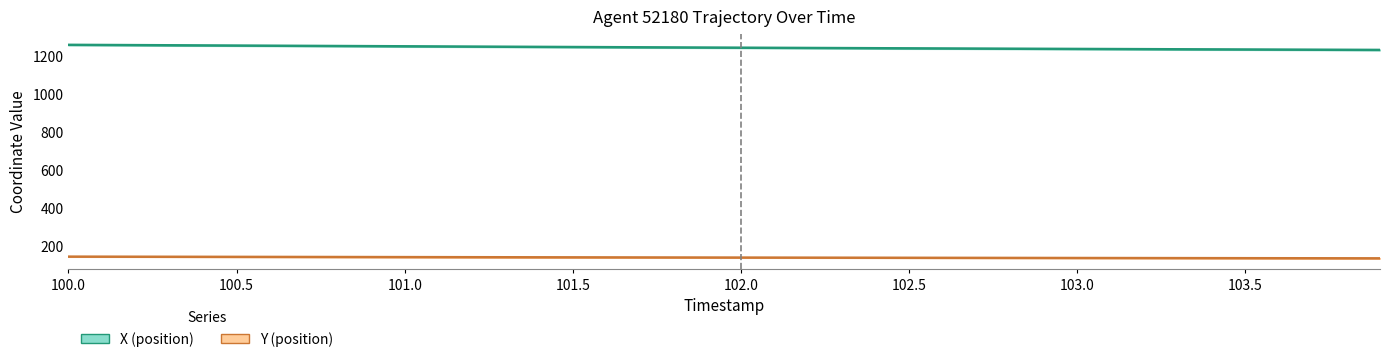

The value of Y (position) at 102.0 is 136.4. True or false?

True